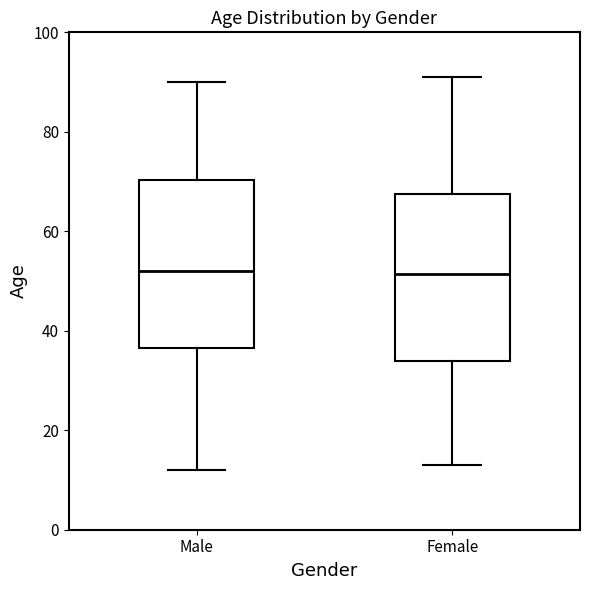

Reading left to right, read every box against the y-axis: the position of its median line, the range the box covers, and the ends of its whiskers. The values are not printed on the chart, so give them approximately, as read against the axis.

Male: median 52, box 36 to 70, whiskers 12 to 90
Female: median 52, box 34 to 68, whiskers 14 to 92